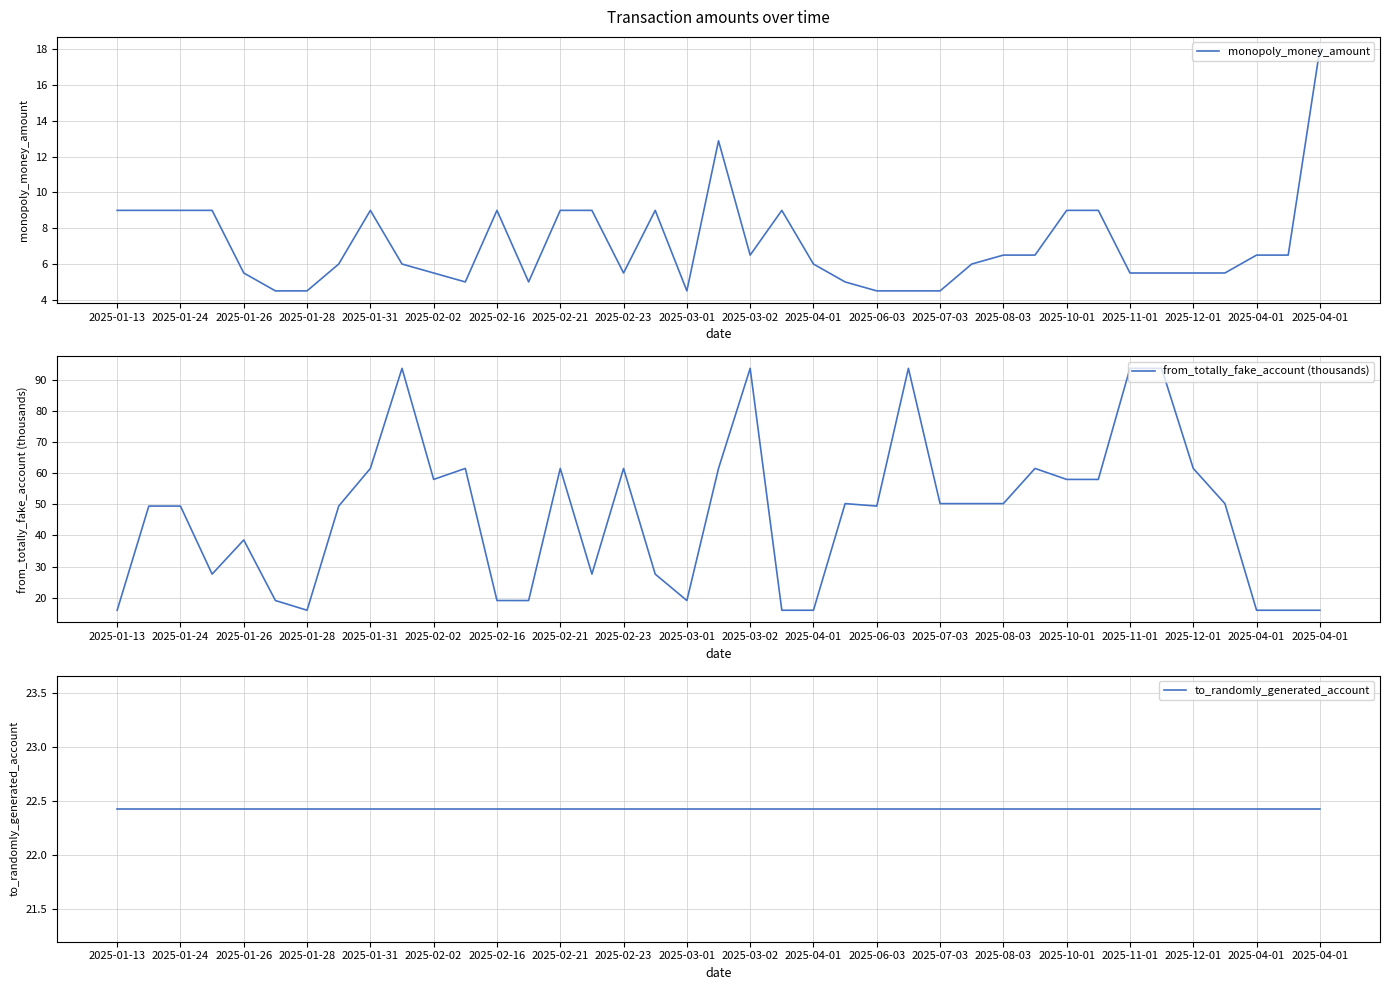

List the series in order of their overall mean, lowest first.

monopoly_money_amount, to_randomly_generated_account, from_totally_fake_account (thousands)